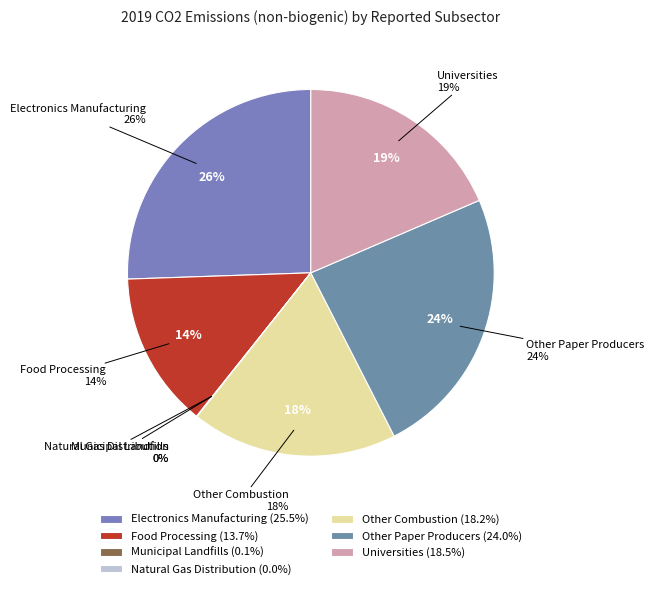

Which slice is the smallest?

Natural Gas Distribution